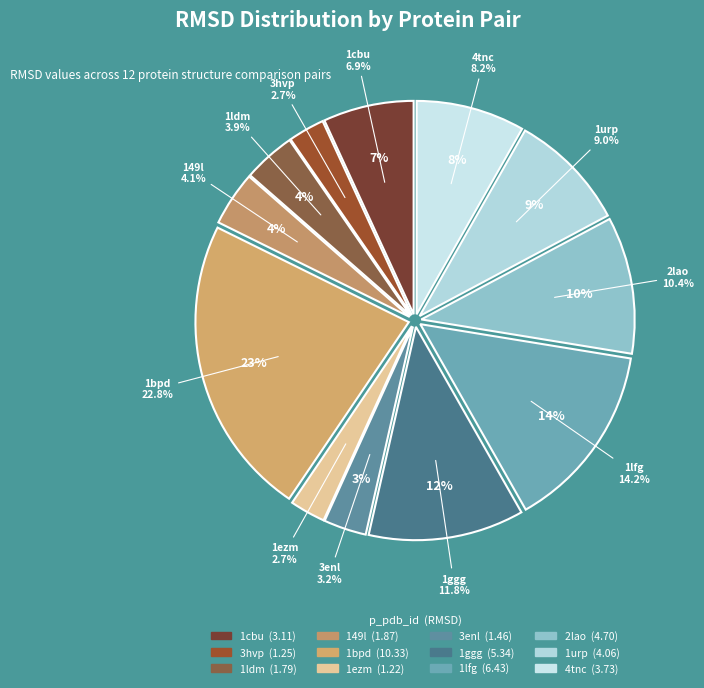

To the nearest percent, what portion does 1bpd represent?

23%